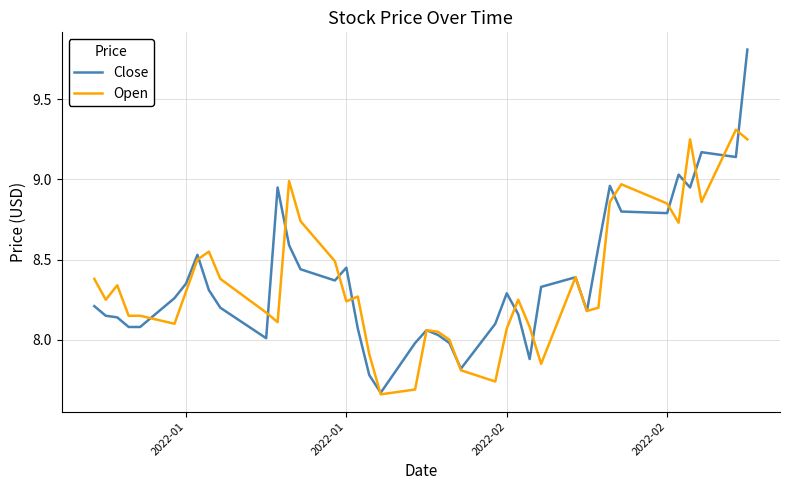

What is the maximum value shown in the chart?

9.8